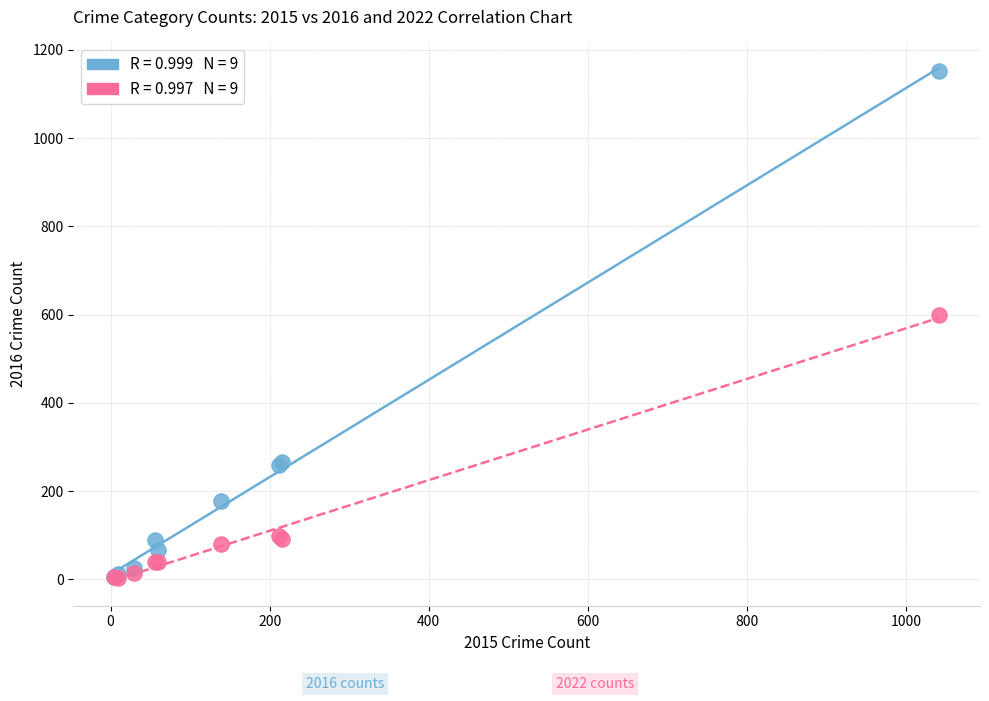

Across all series, what Y value is closest to 577?

600